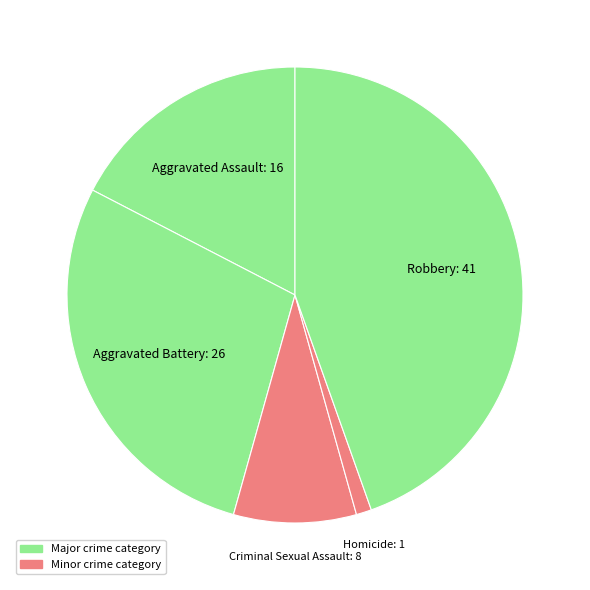

How many segments does this pie chart have?

5